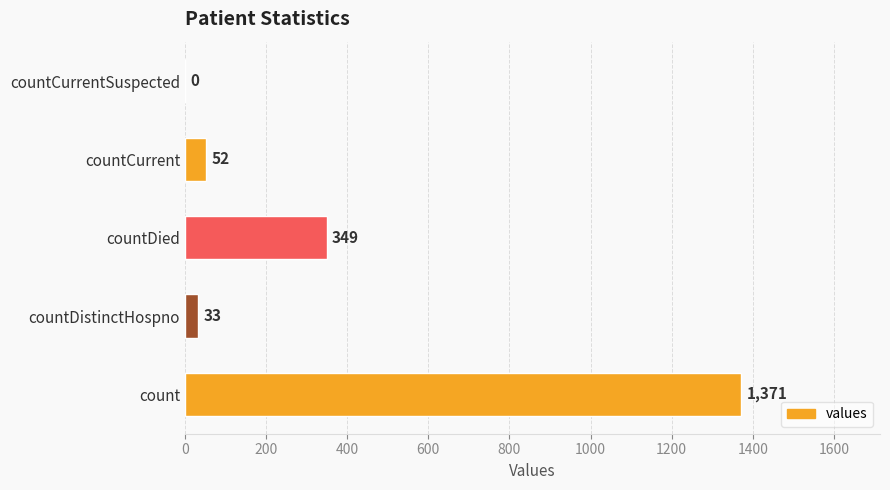

The value at countDied is 501. True or false?

False